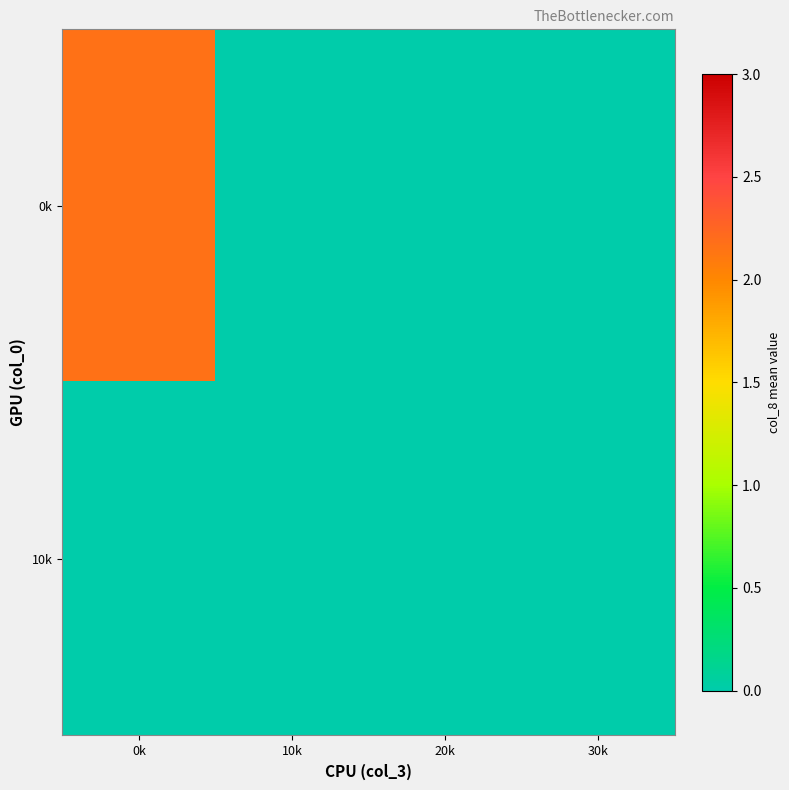

Between 0k and 20k, which series saw the biggest shift?

0k